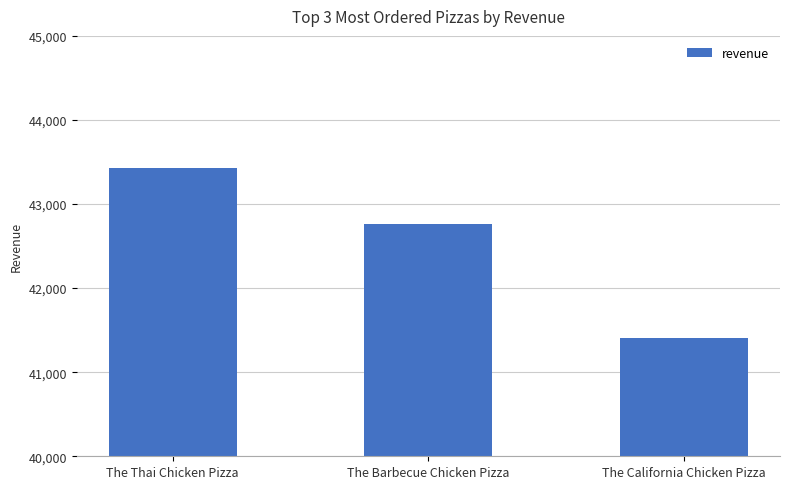

Rank the categories by value from highest to lowest.

The Thai Chicken Pizza, The Barbecue Chicken Pizza, The California Chicken Pizza